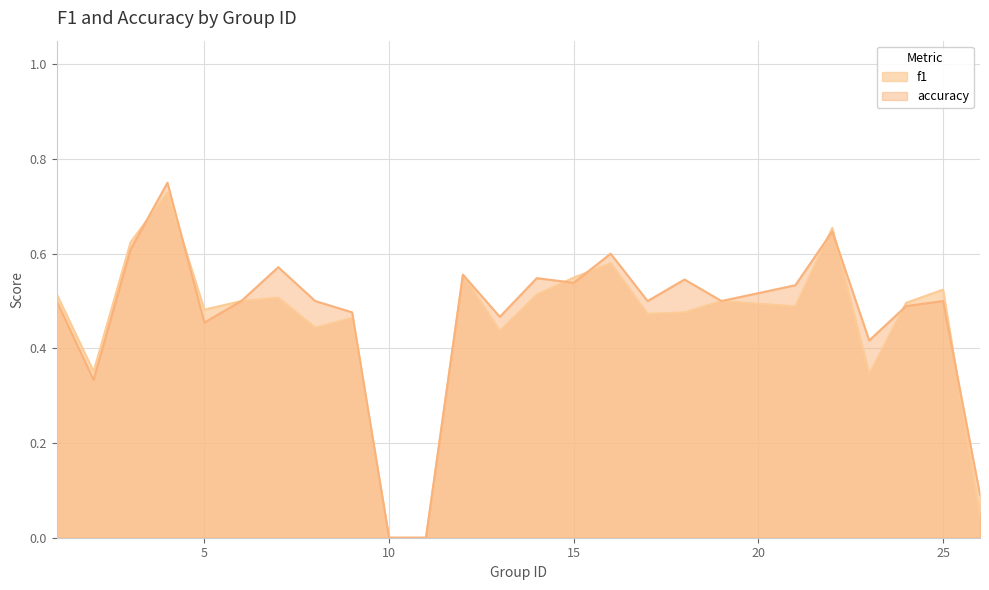

What is the average value of the accuracy series?

0.5